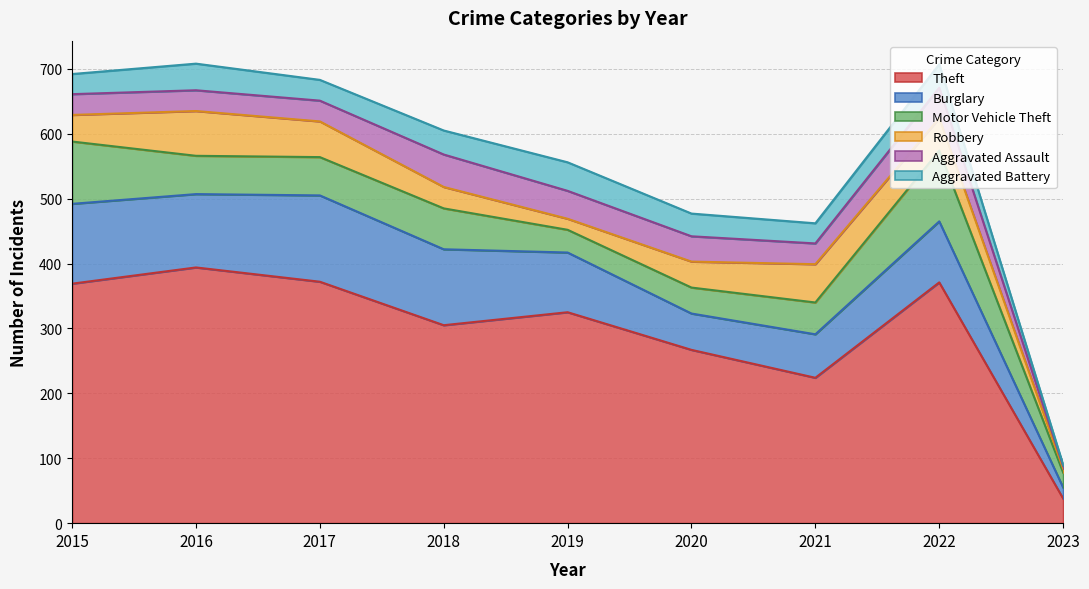

At which category is the sum across all series the highest?

2016